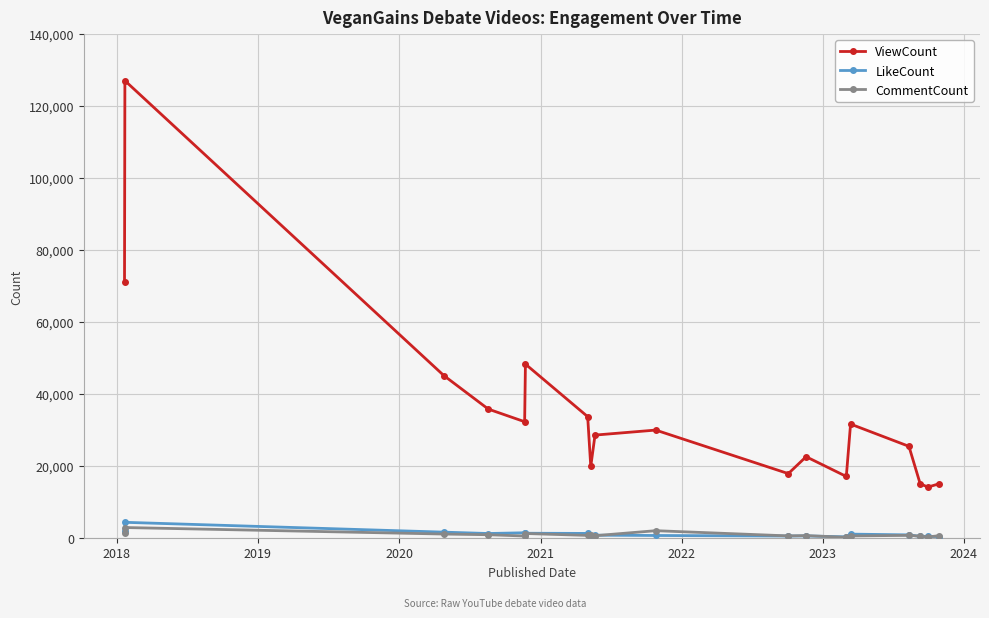

Which series has the widest spread of values?

ViewCount